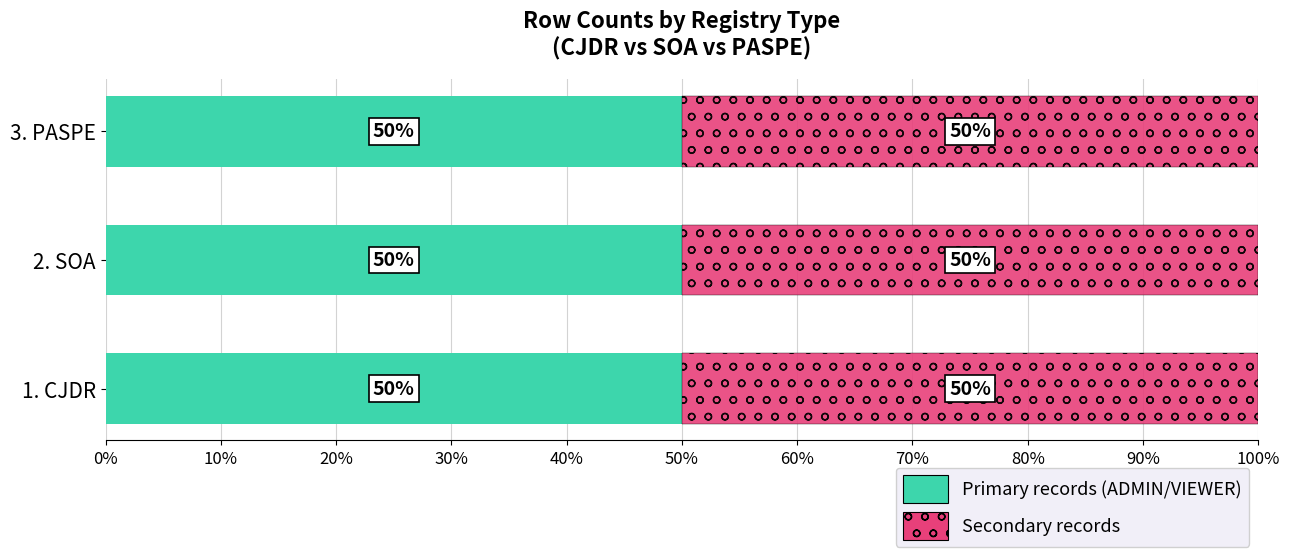

Reading left to right, transcribe all the data shown in this chart.

Records (primary): 16	16	5
Records (secondary): 16	16	5